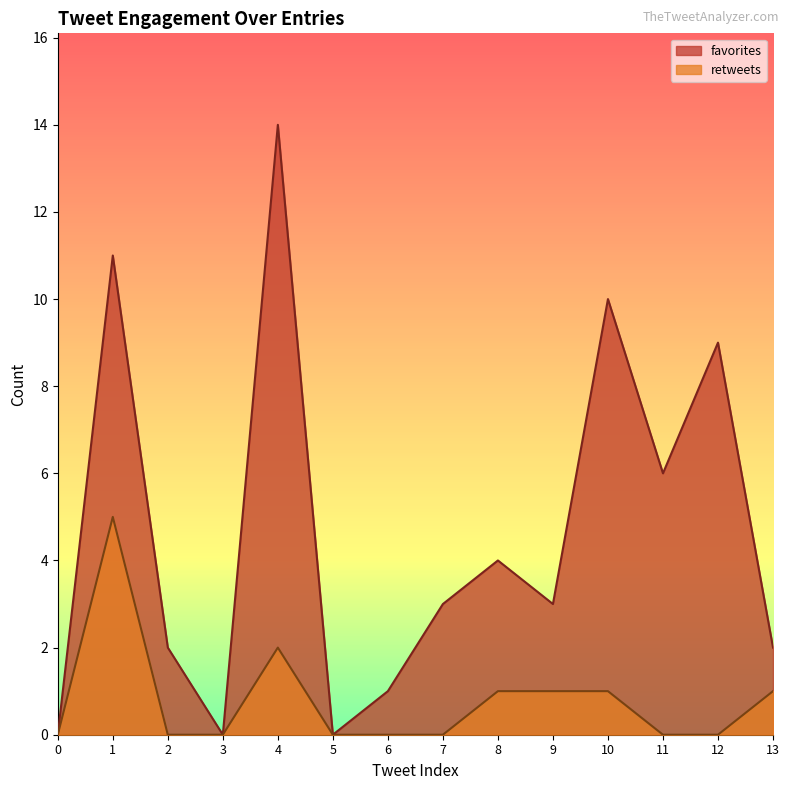

What is the difference between the maximum and minimum values in the retweets series?

5